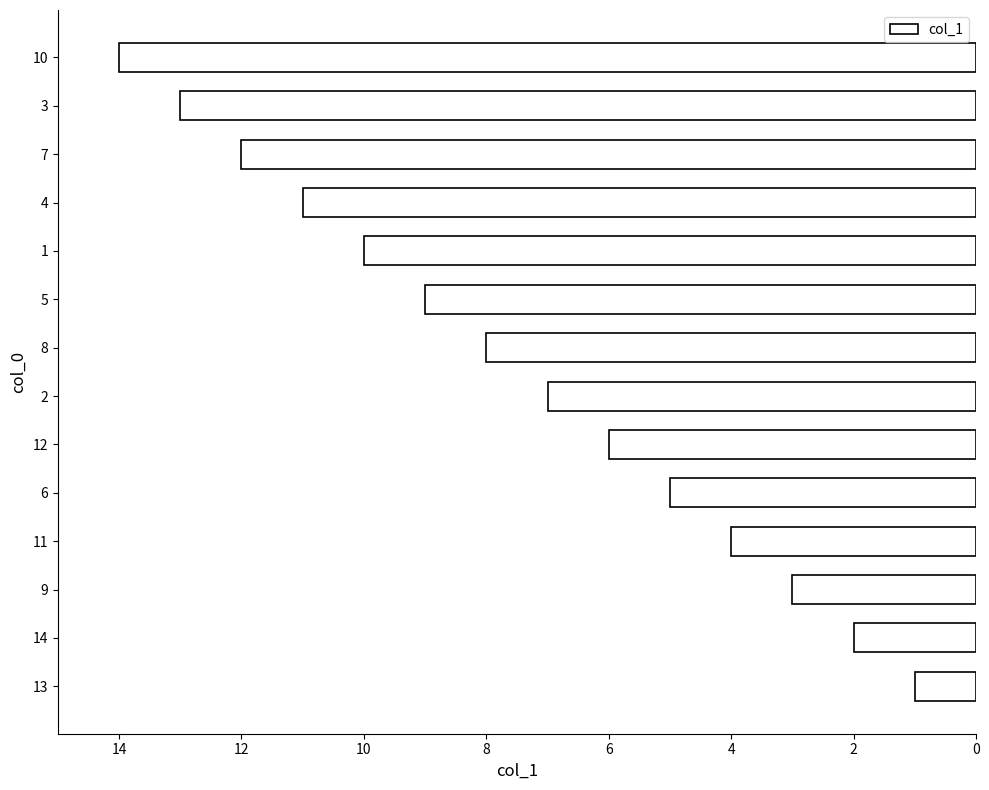

True or false: the data shows 7 at 7.

False